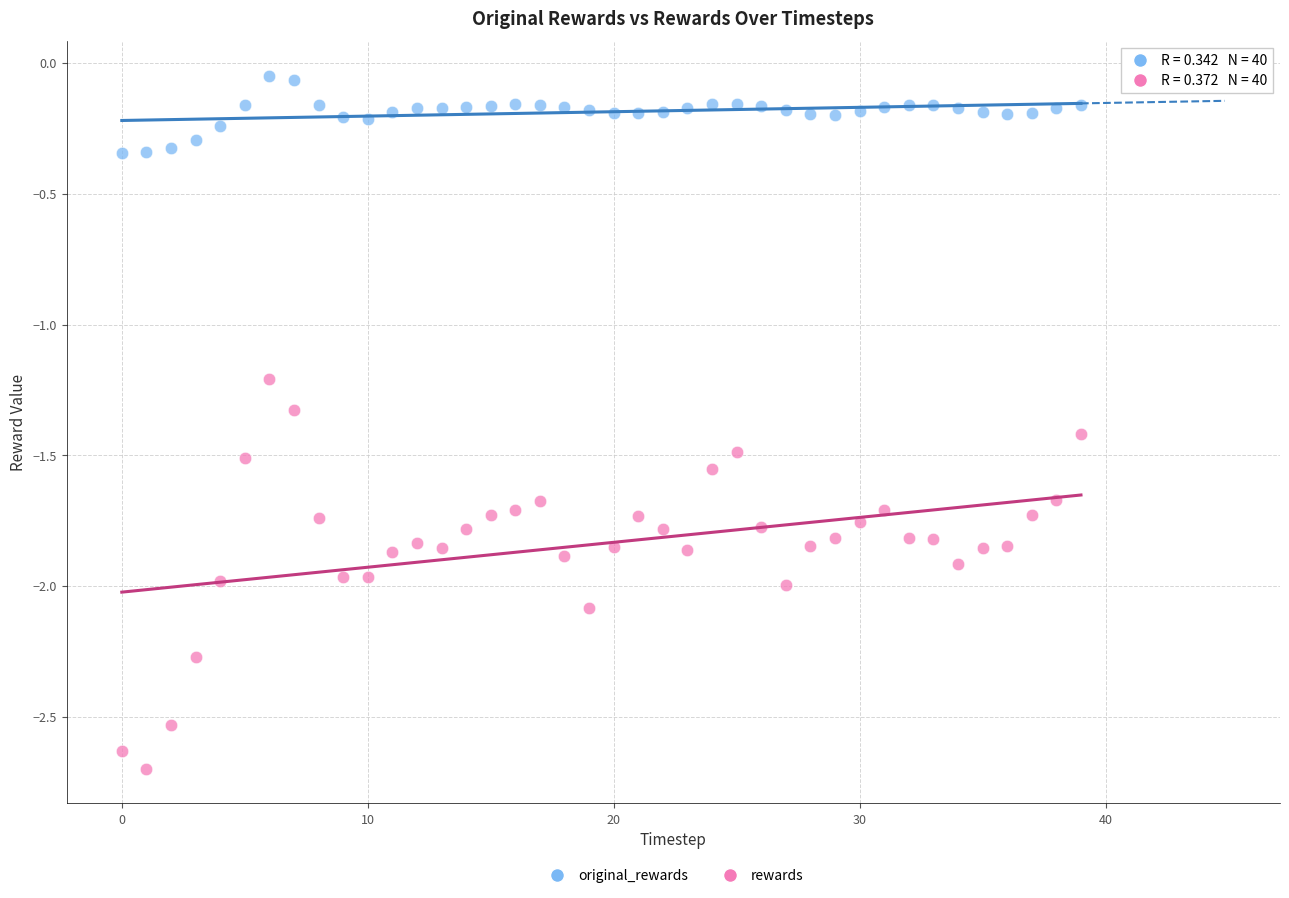

Which series reaches the maximum Y coordinate?

original_rewards